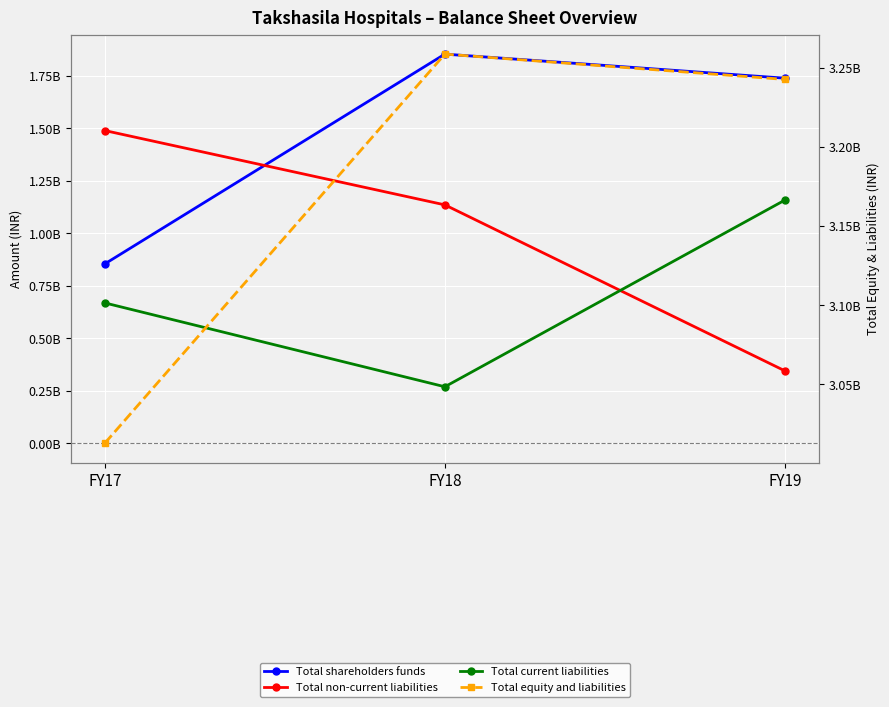

How many data points does each series have?

3